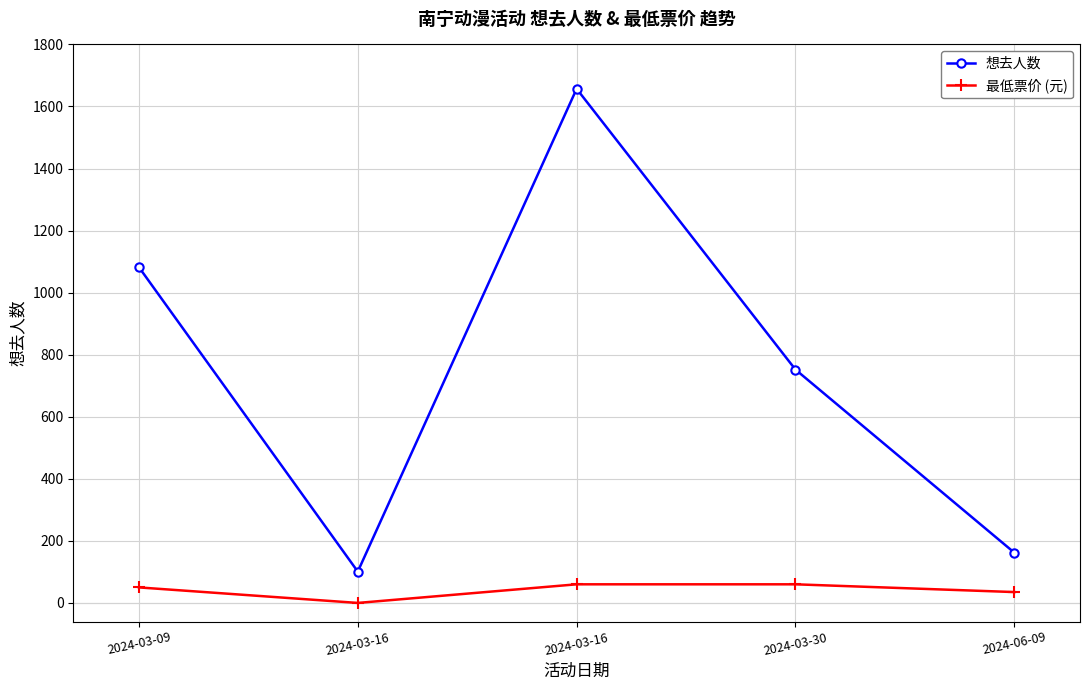

What is the difference between the highest and lowest values at 2024-03-16?

101